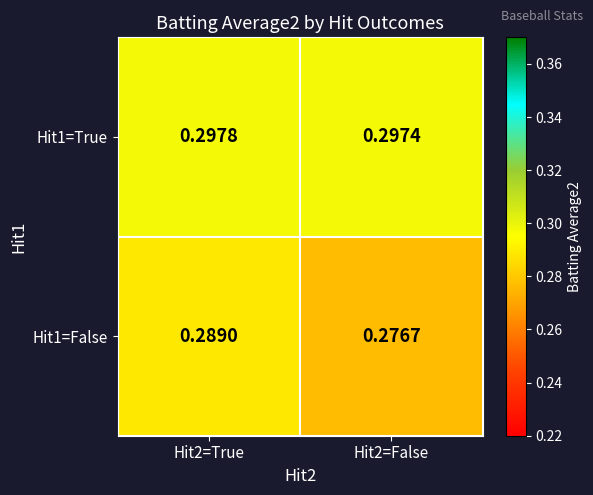

Which series changed the most between Hit2=True and Hit2=False?

Hit1=False